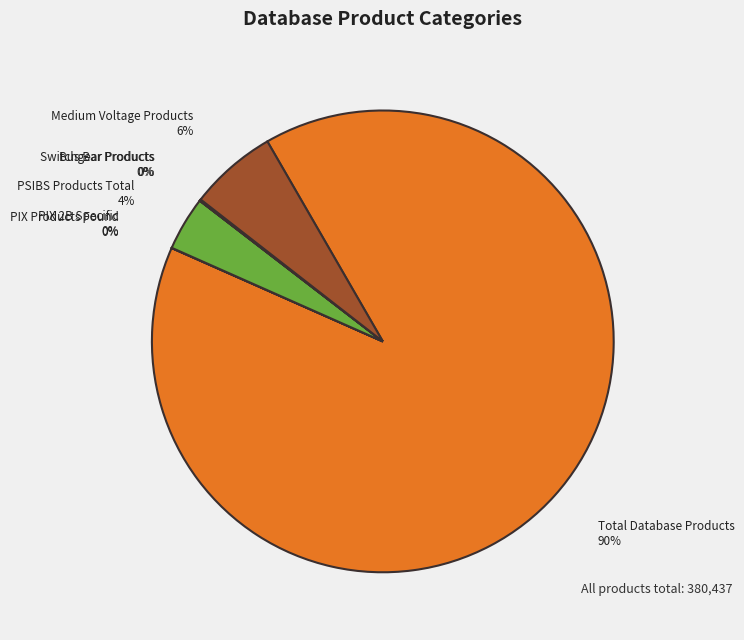

To the nearest percent, what is the difference between the Medium Voltage Products and Total Database Products slice percentages?

84%